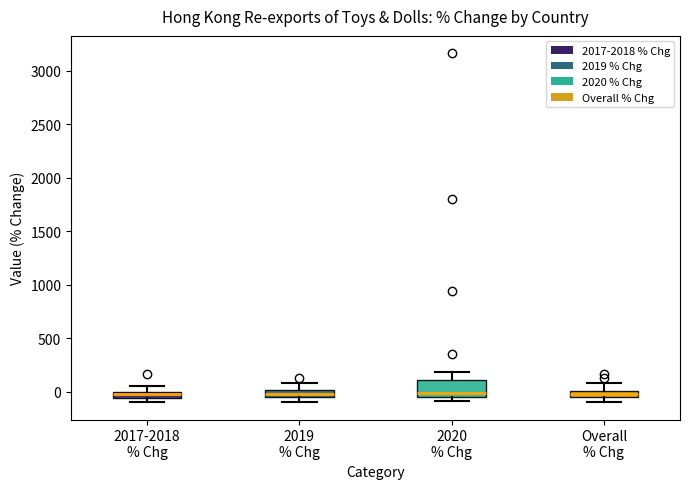

Comparing the boxes themselves (not the whiskers), which one is the tallest?

2020 % Chg